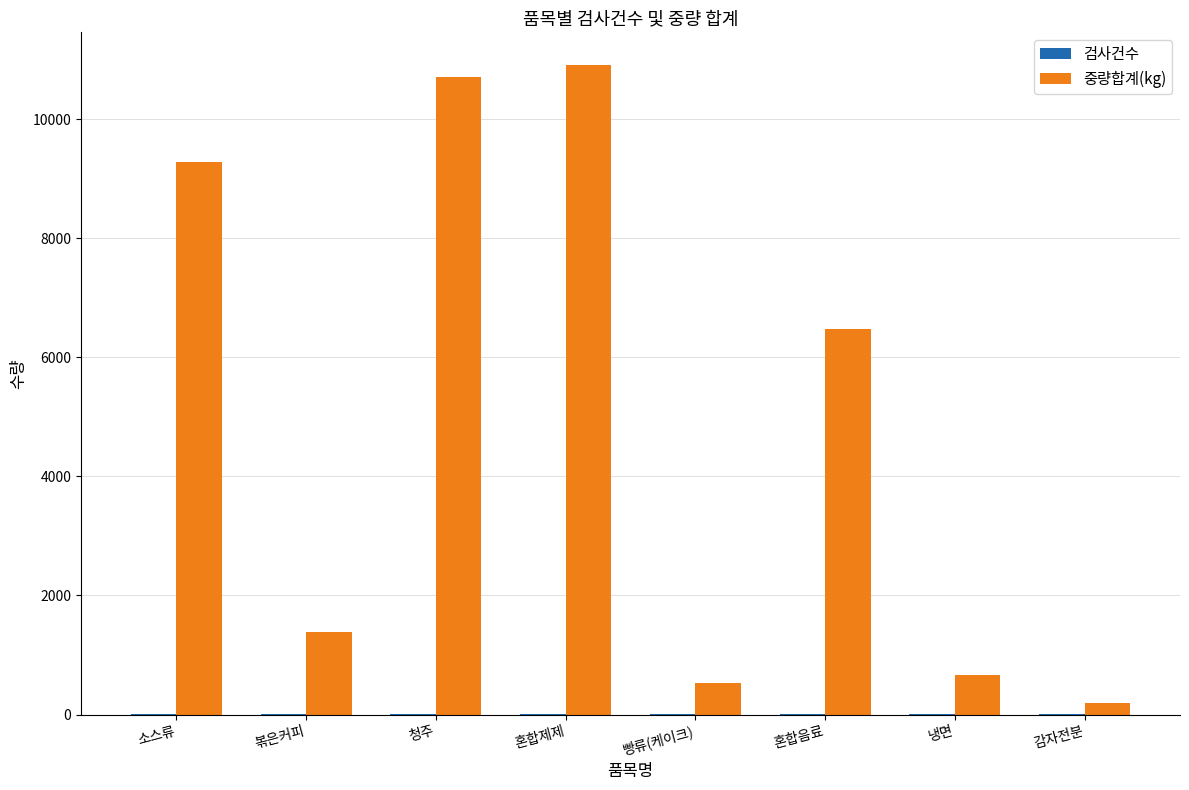

Between 혼합제제 and 혼합음료, which series saw the biggest shift?

중량합계(kg)